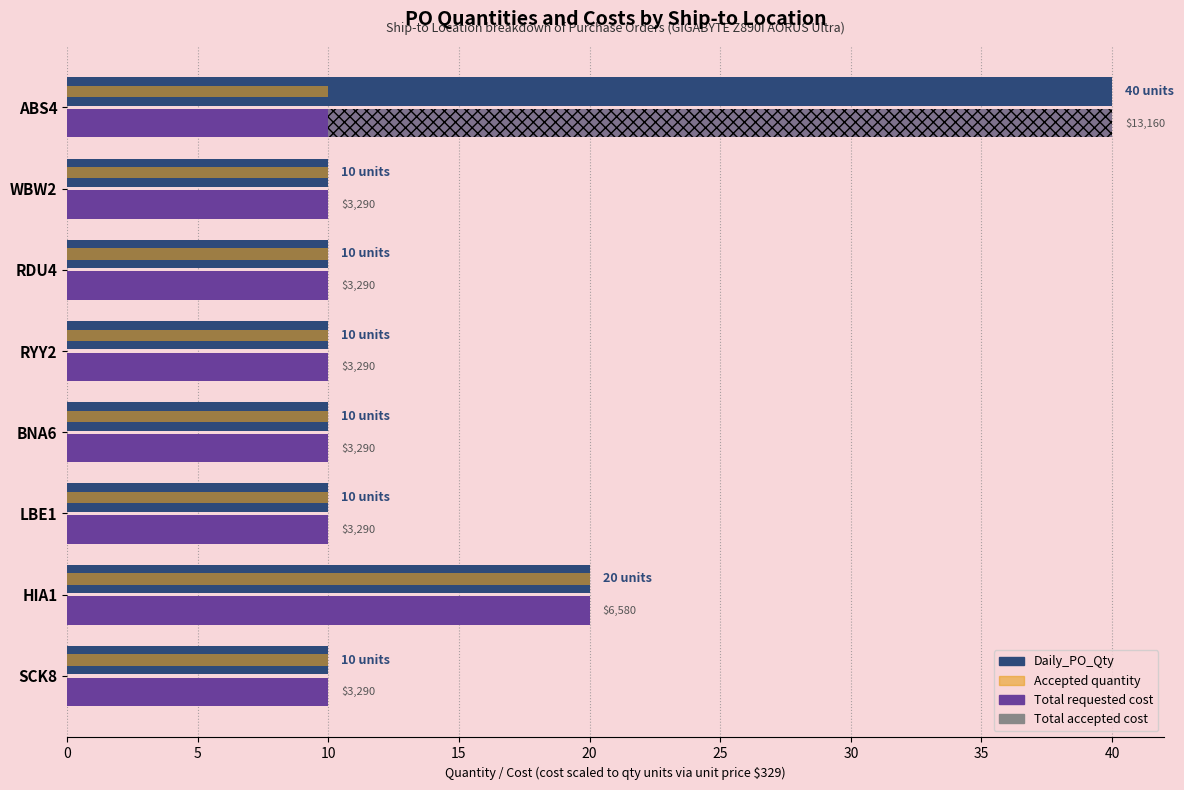

What is the sum of all Total accepted cost values?

30